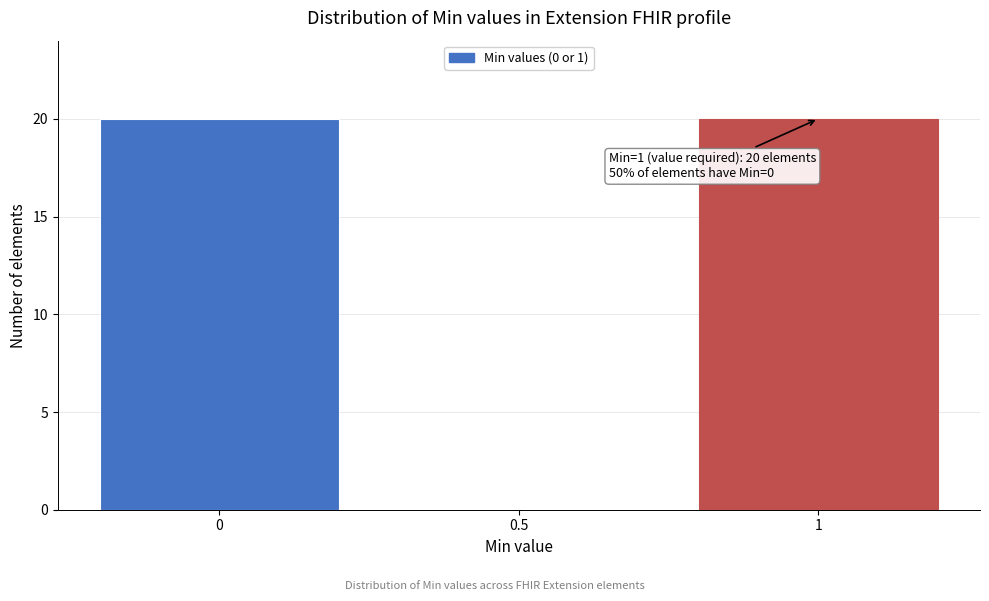

Reading right to left, transcribe all the data shown in this chart.

1=20	0.5=0	0=20